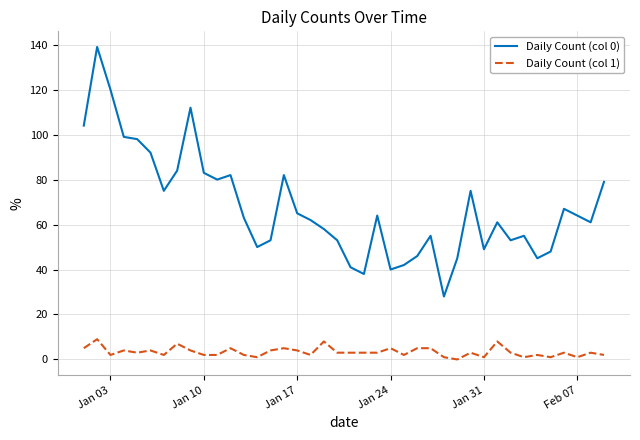

Which series has the largest range (max minus min)?

Daily Count (col 0)